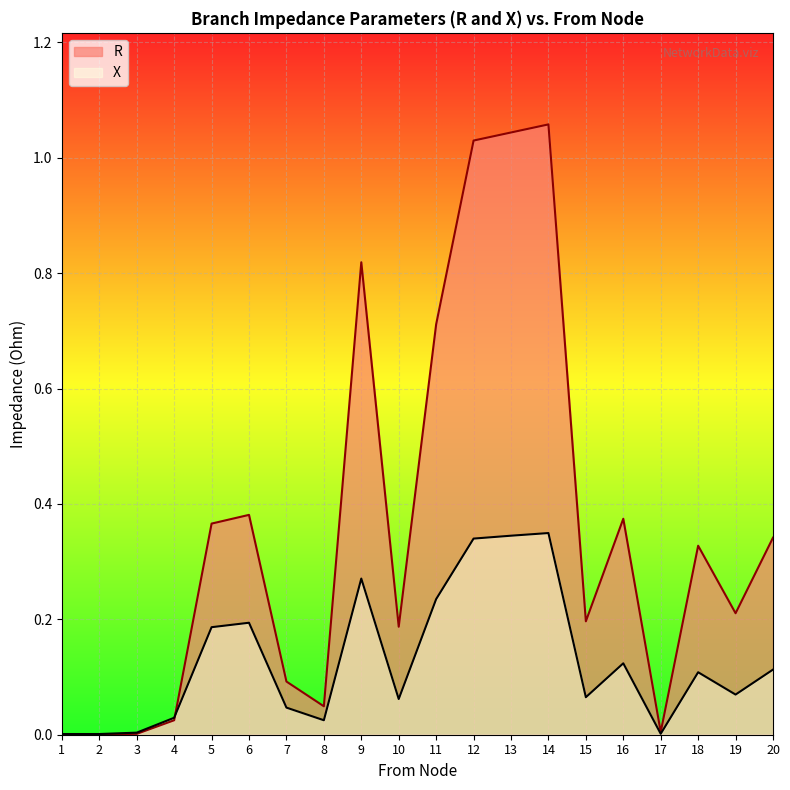

Reading left to right, extract all data points from this chart.

R: 0.0	0.0	0.0	0.0	0.4	0.4	0.1	0.0	0.8	0.2	0.7	1.0	1.0	1.1	0.2	0.4	0.0	0.3	0.2	0.3
X: 0.0	0.0	0.0	0.0	0.2	0.2	0.0	0.0	0.3	0.1	0.2	0.3	0.3	0.3	0.1	0.1	0.0	0.1	0.1	0.1